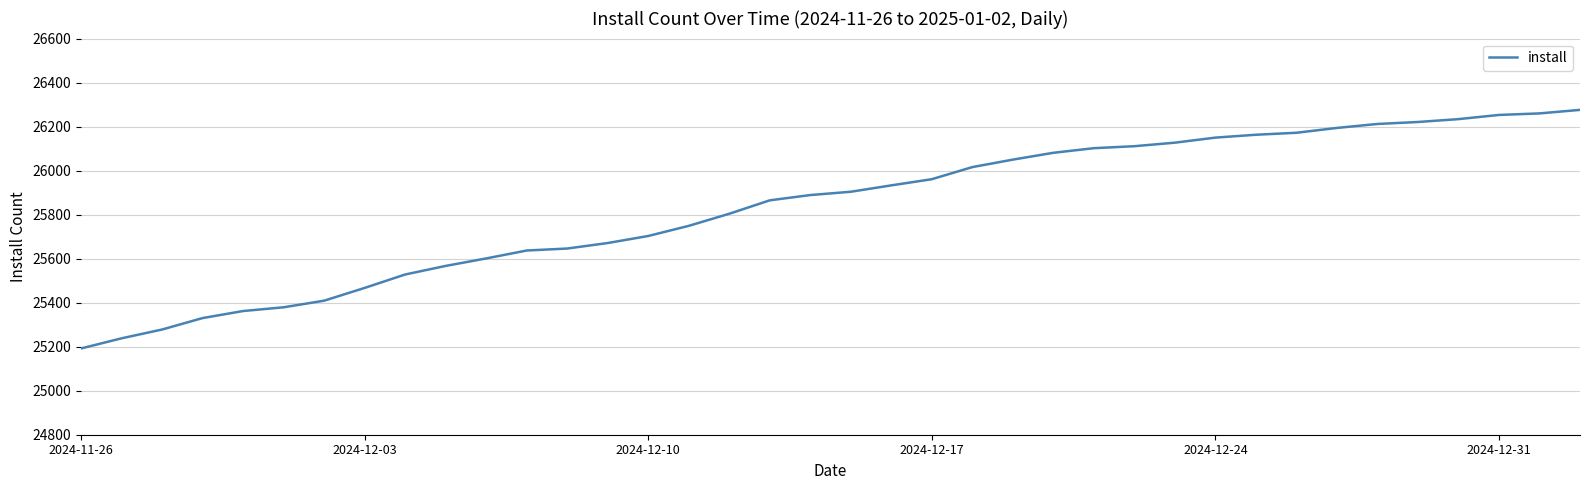

What is the greatest value displayed?

26276